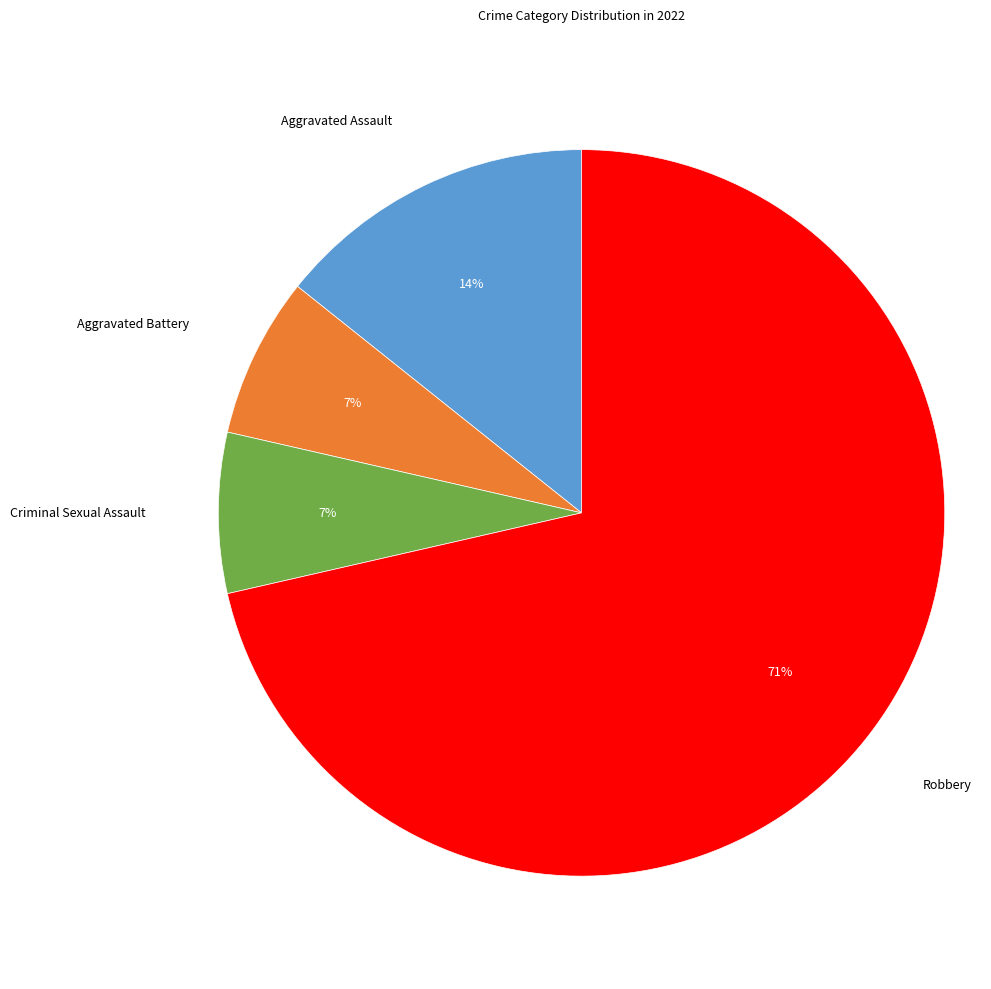

Is there any slice that represents more than half of the pie?

Yes